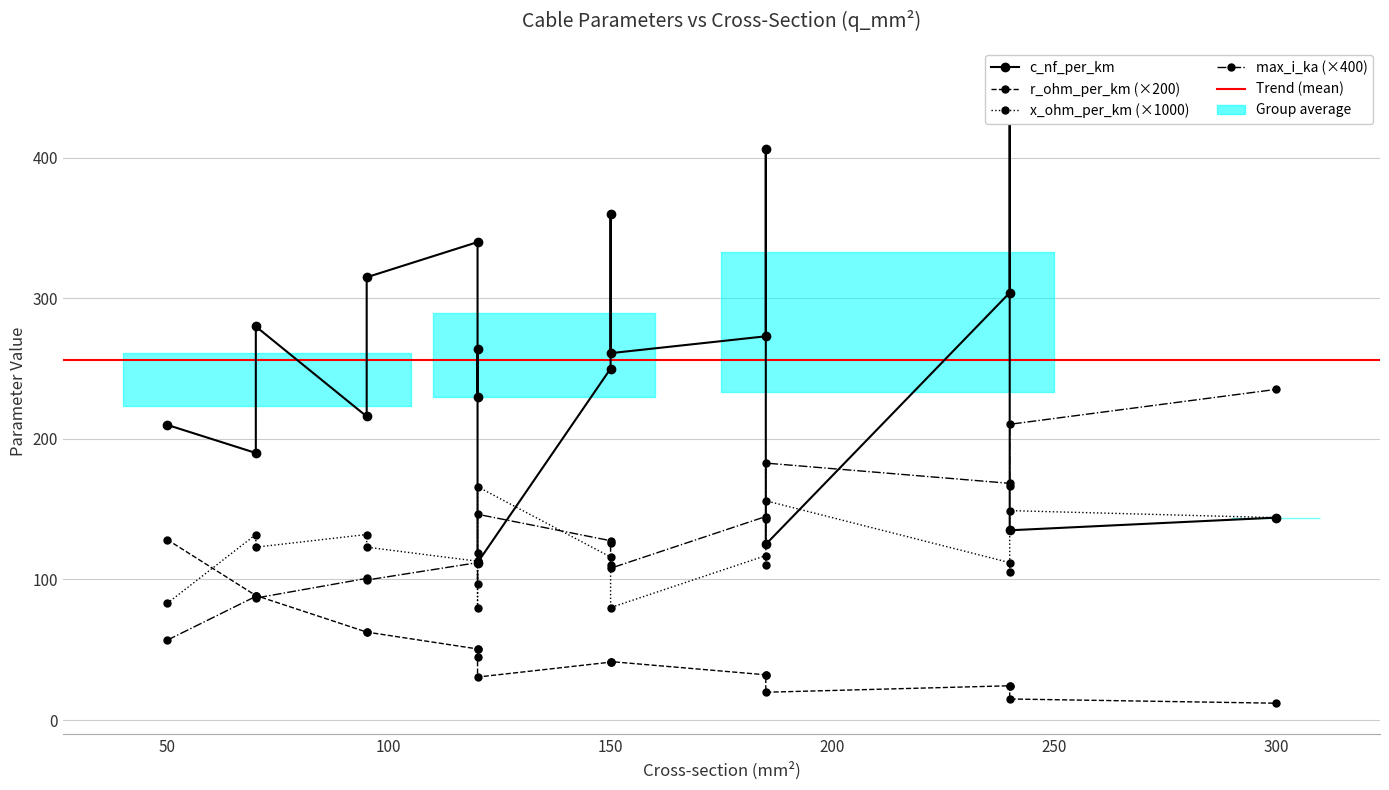

What is the smallest value displayed?

0.1